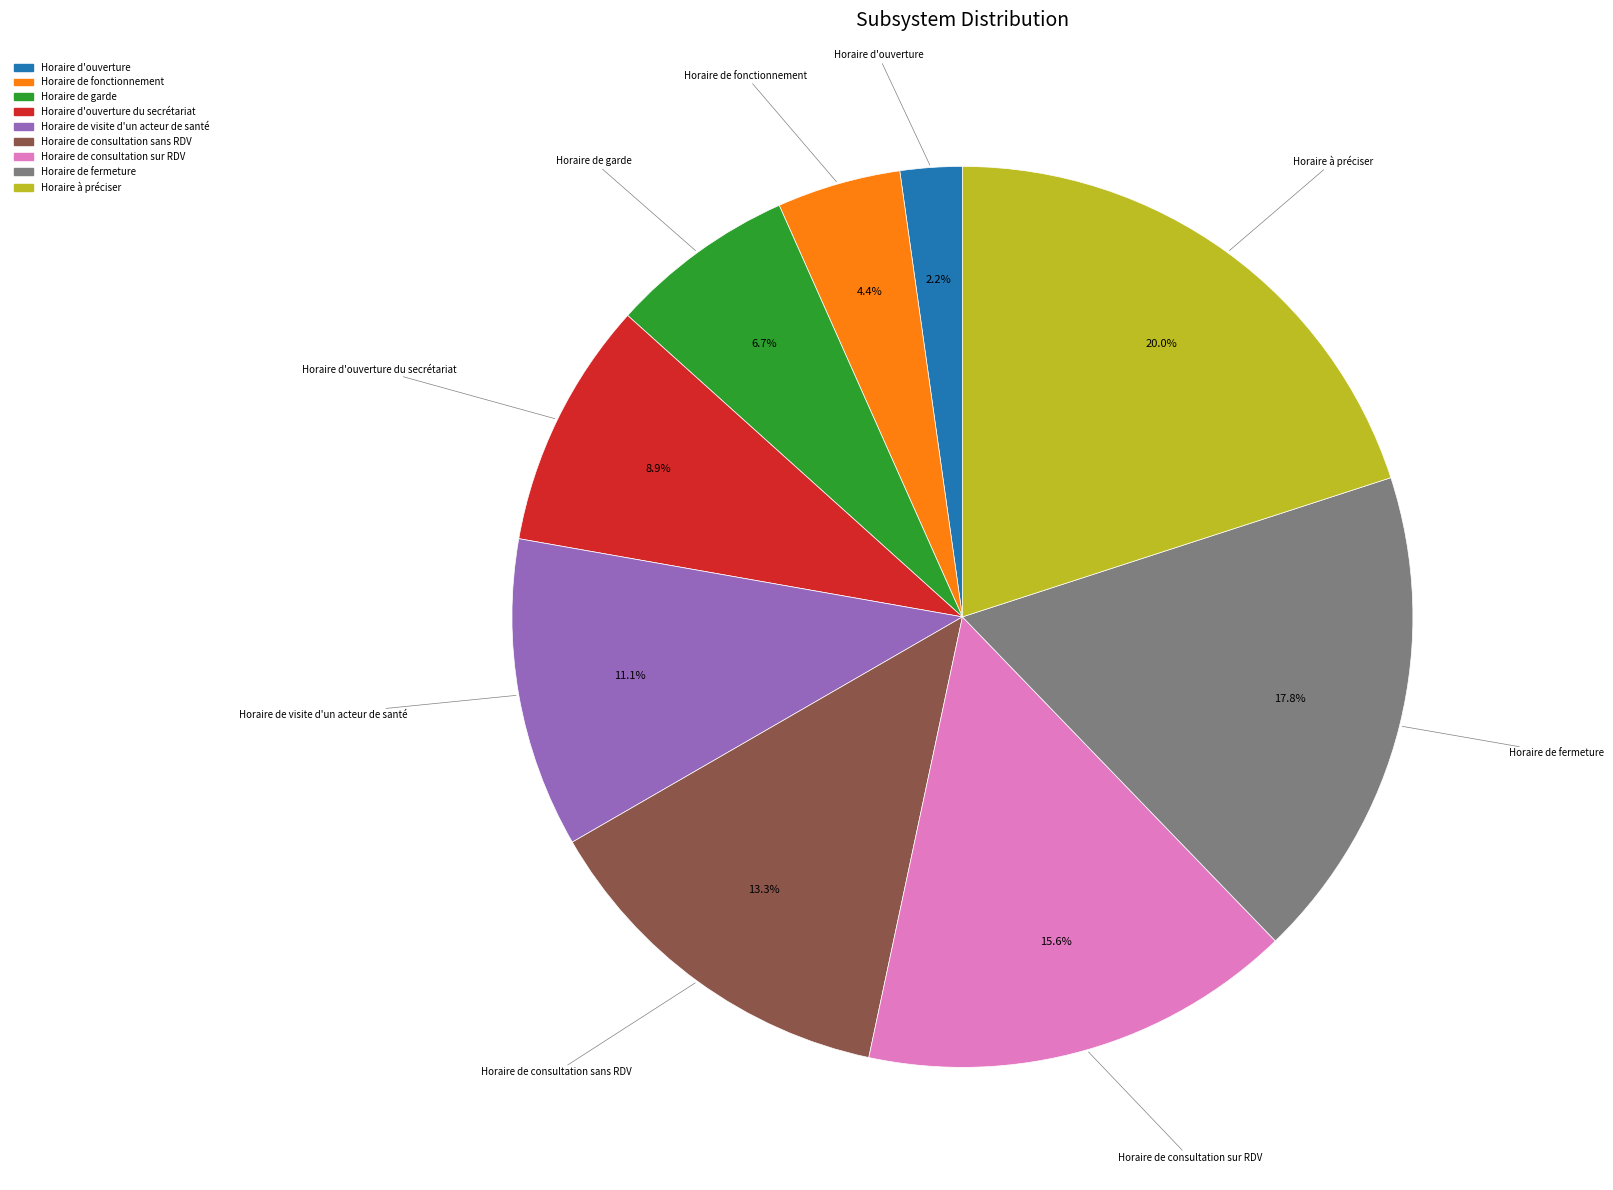

Is there any slice that represents more than half of the pie?

No